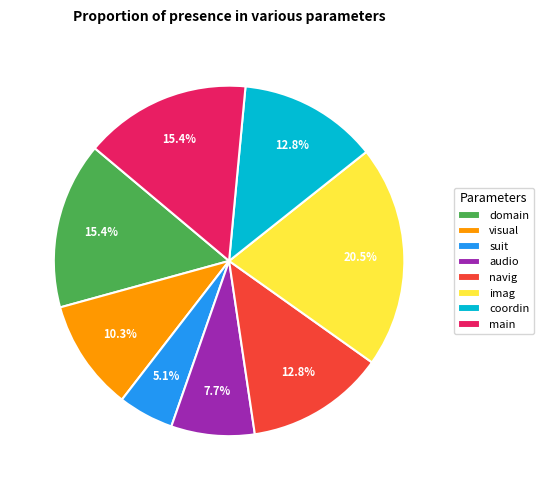

To the nearest percent, what portion does visual represent?

10%